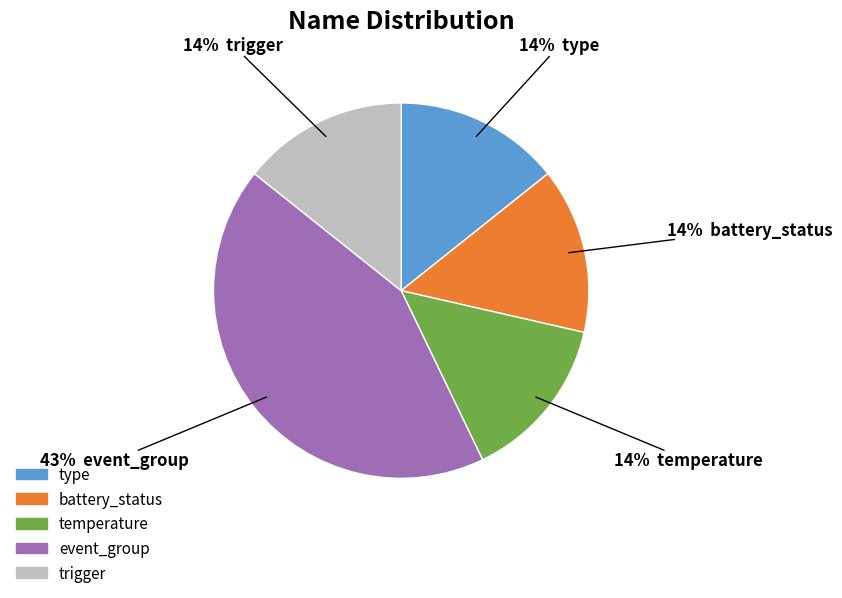

To the nearest percent, what portion does event_group represent?

43%